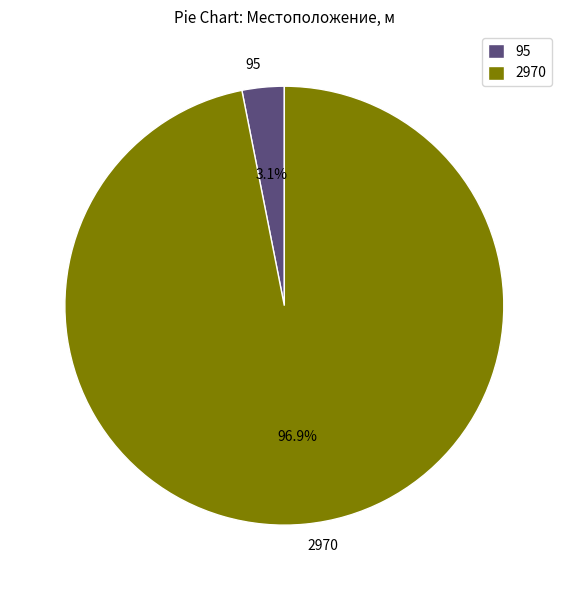

What is the ratio of the value at 2970 to the value at 95?

31.3